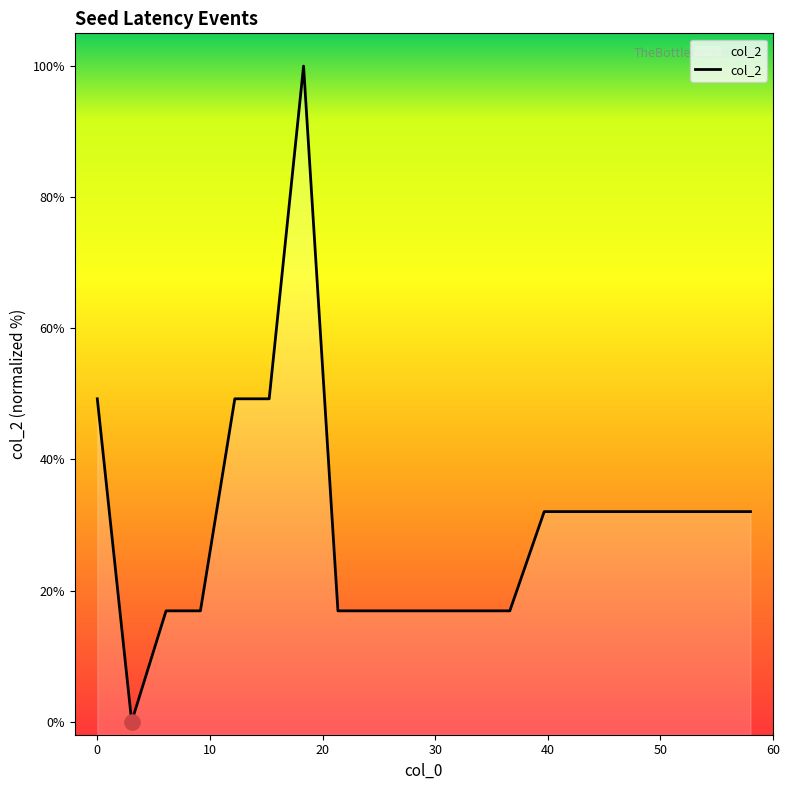

Between 2 and 20, which is larger?

20